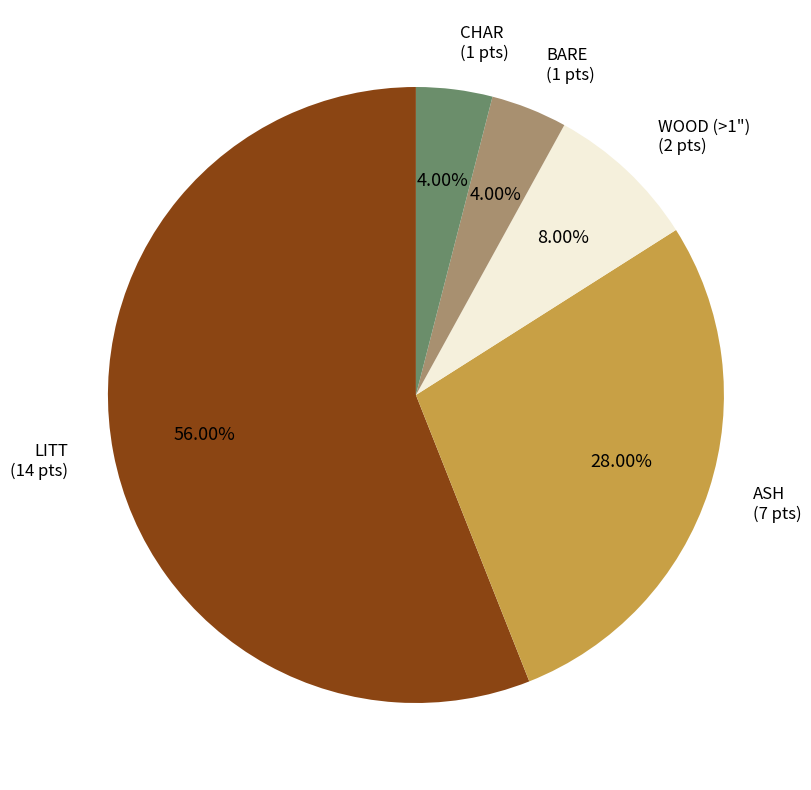

Does any single category account for the majority?

Yes